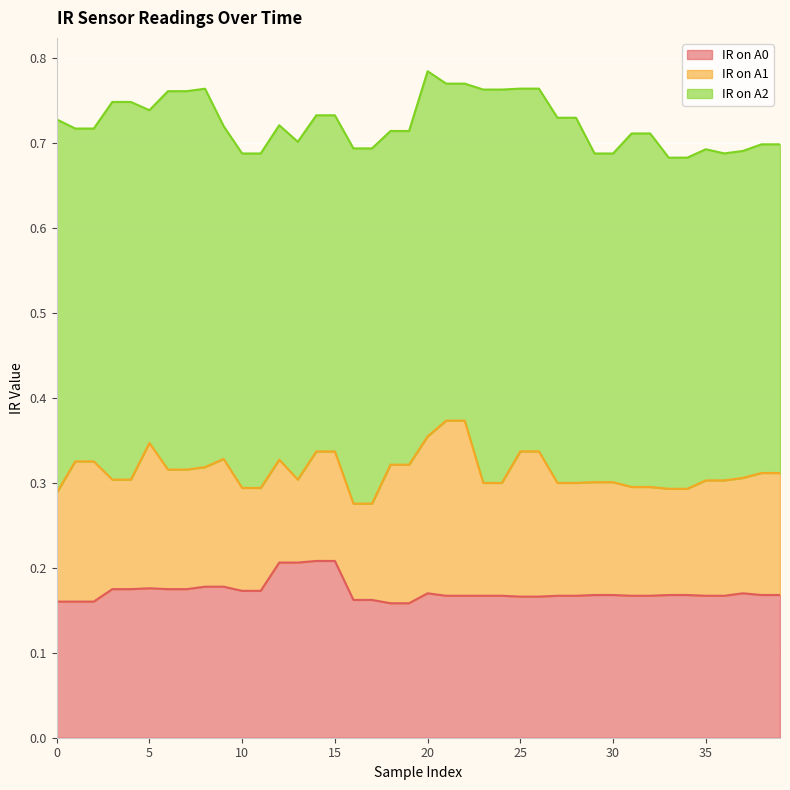

Count the IR on A2 values in the range 0 to 1.

40